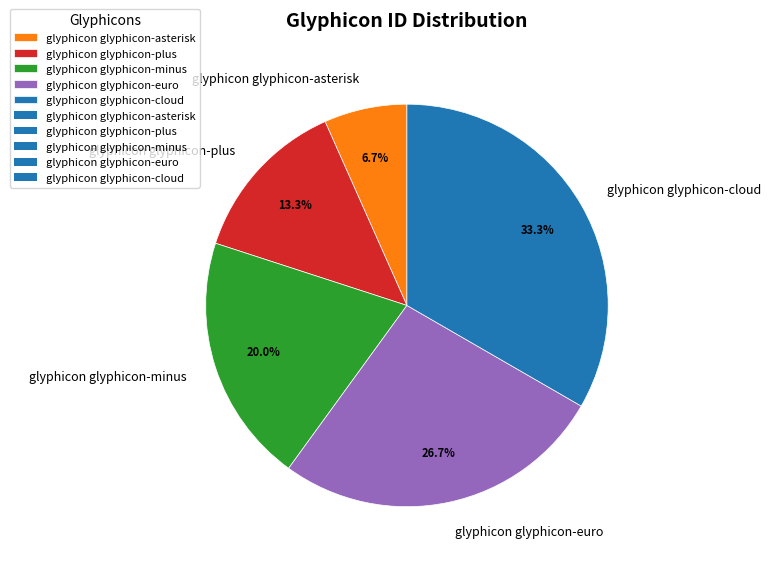

To the nearest percent, what portion does glyphicon glyphicon-asterisk represent?

7%